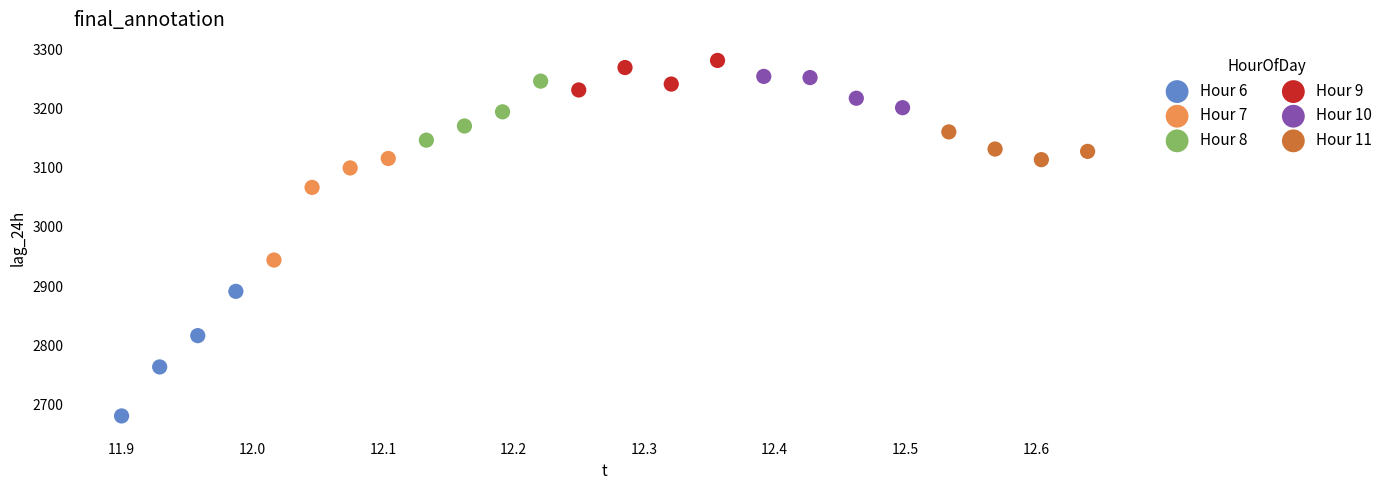

Which series contains the lowest Y value?

Hour 6